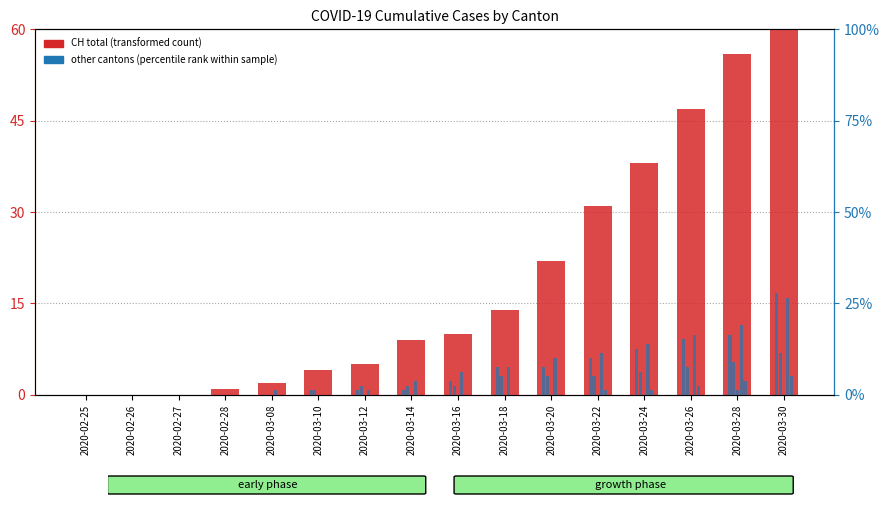

Where is VS nearest to the value 13?

2020-03-24